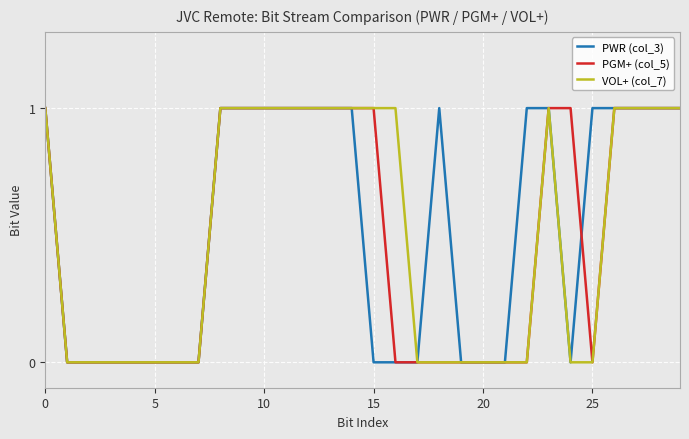

Where is the first local minimum for PGM+ (col_5)?

25